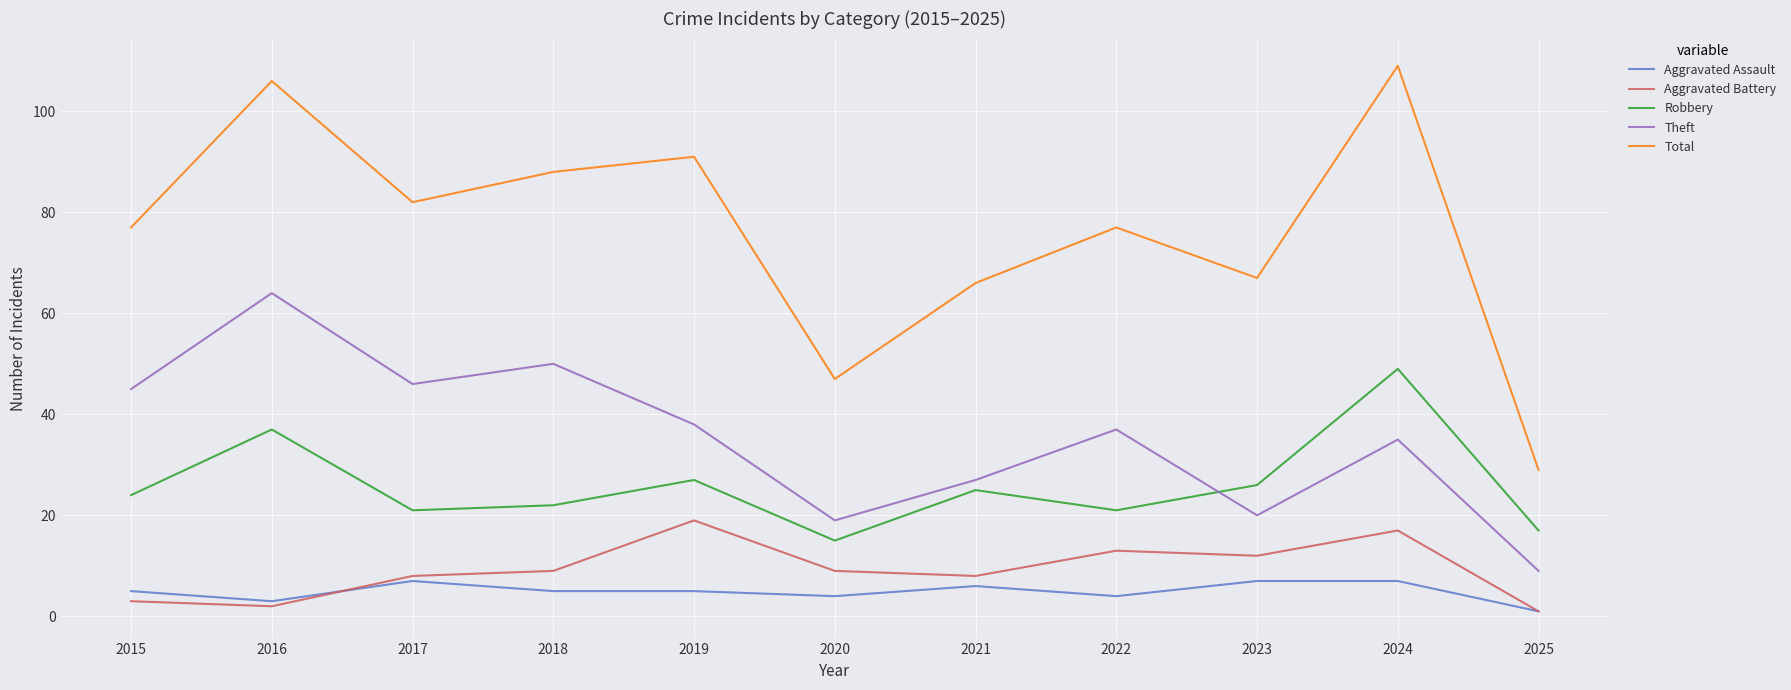

At which label is Total closest to 69?

2023